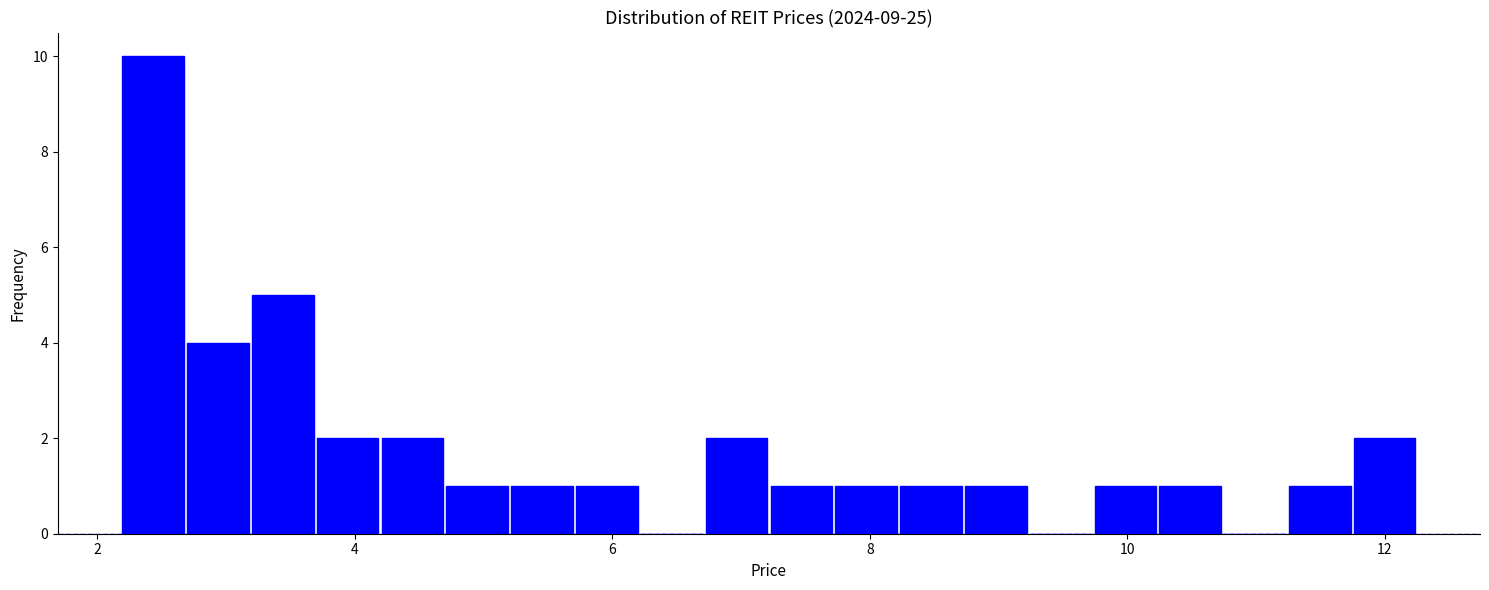

Read against the x-axis, roughly where is the centre of the tallest bar?

2.4